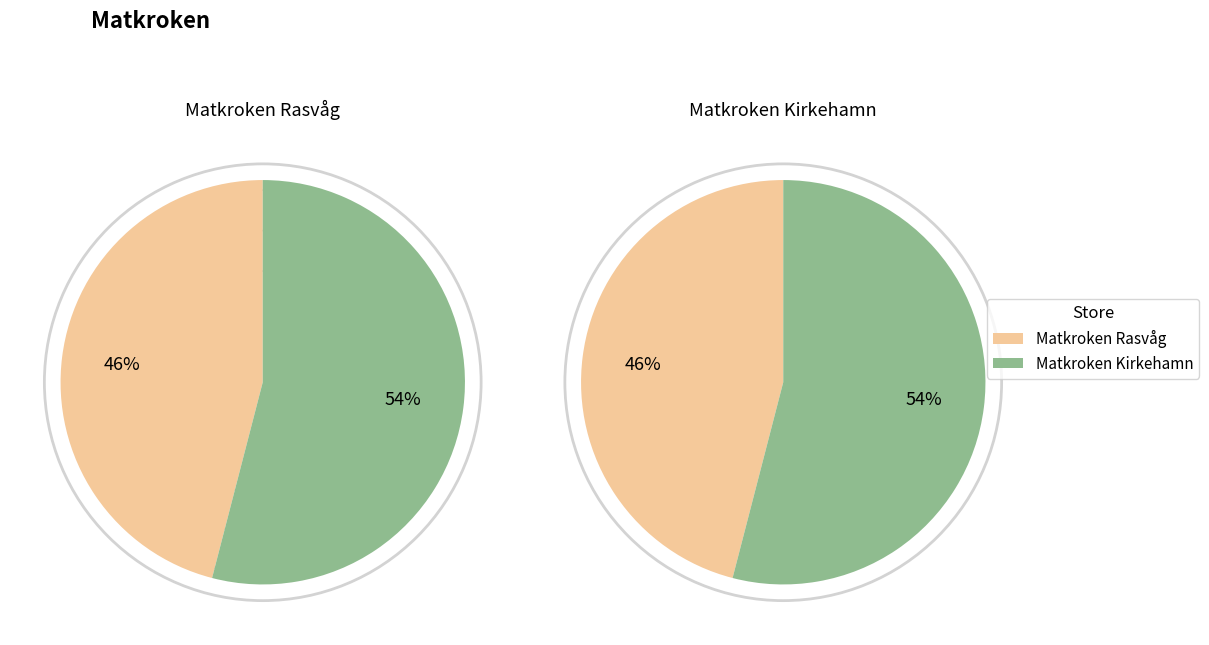

Is it true that Matkroken Rasvåg is 57% of the pie?

False